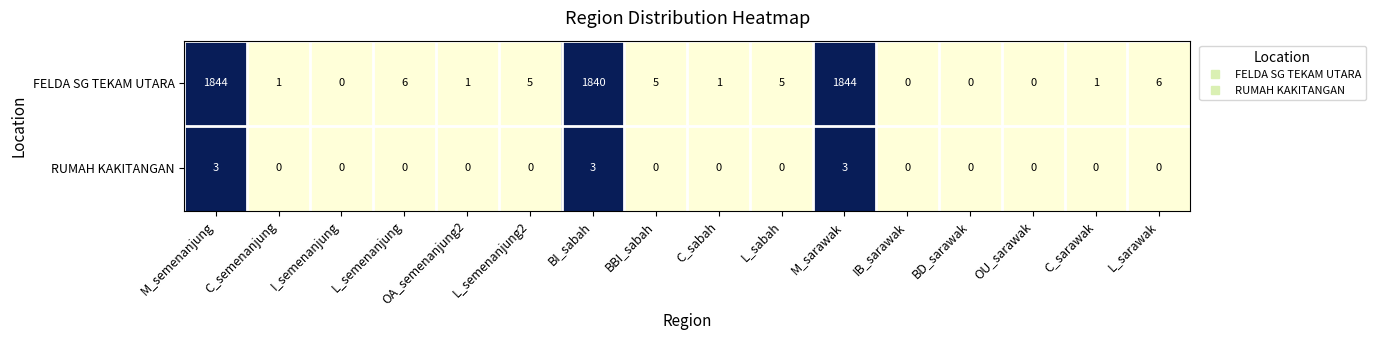

Is it true that RUMAH KAKITANGAN equals 1 at OU_sarawak?

False